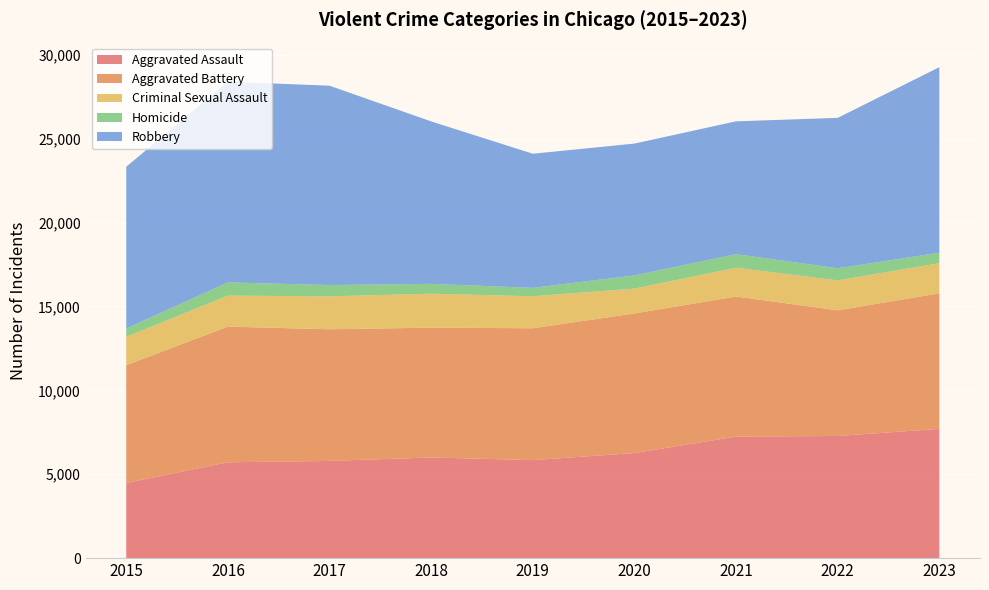

Reading left to right, transcribe all the data shown in this chart.

Aggravated Assault: 4480	5712	5793	6001	5841	6264	7242	7280	7704
Aggravated Battery: 7019	8086	7845	7735	7858	8319	8347	7488	8076
Criminal Sexual Assault: 1691	1846	1965	2021	1907	1479	1720	1784	1796
Homicide: 496	786	672	588	499	787	804	722	624
Robbery: 9638	11960	11880	9681	7995	7855	7918	8963	11058